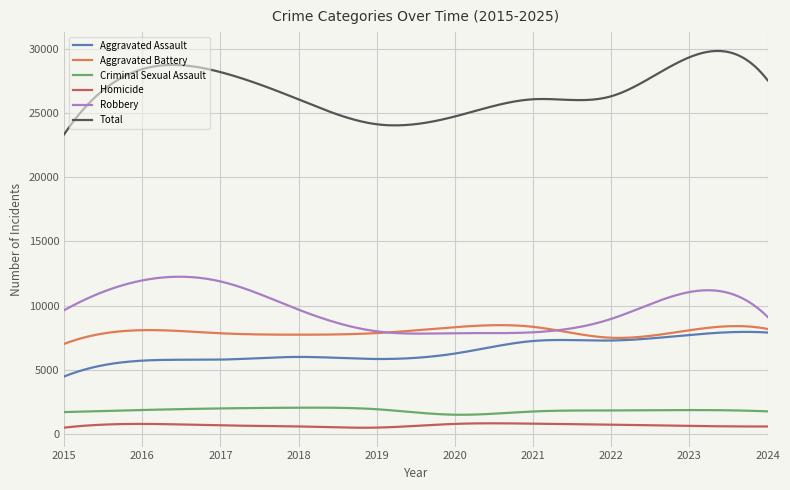

What is the greatest value displayed?

29829.5